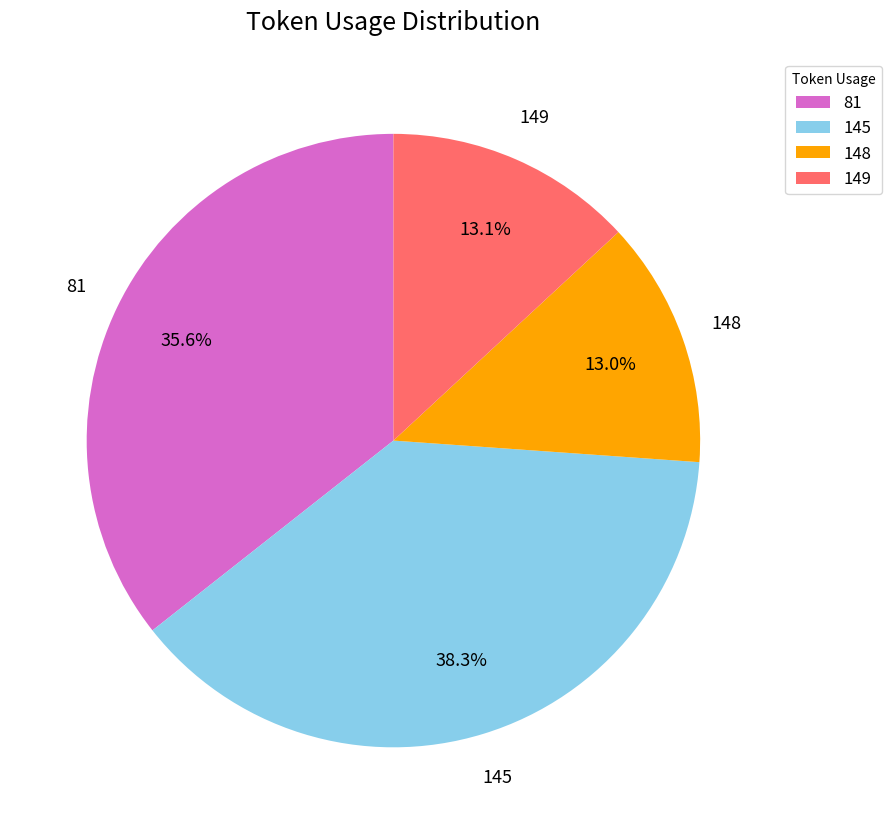

Combined, do 148 and 145 account for over 50%?

Yes